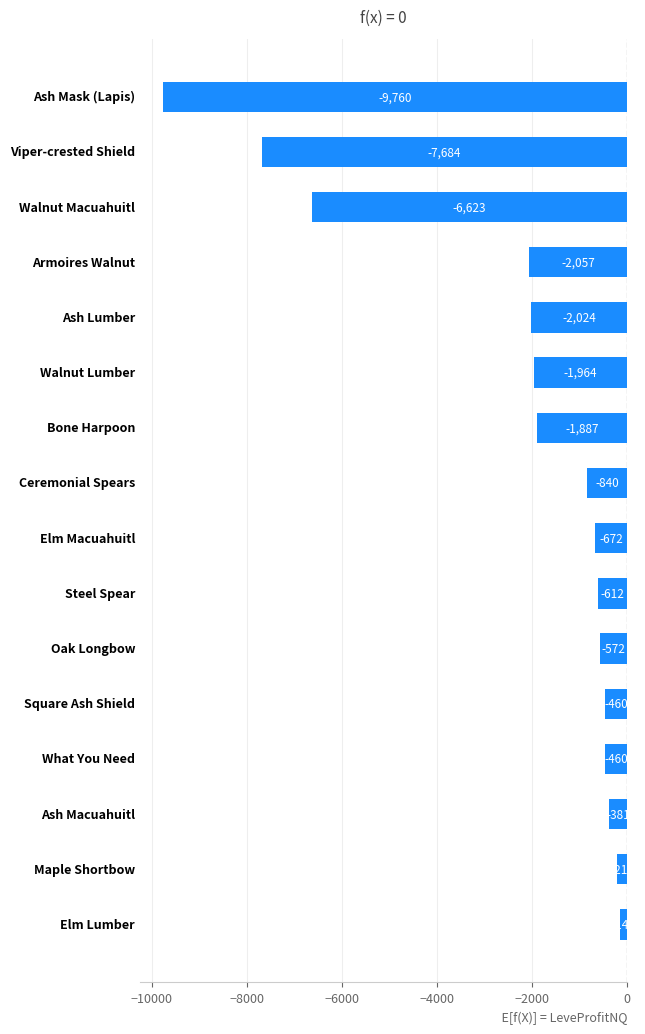

What is the minimum value shown in the chart?

-9760.0